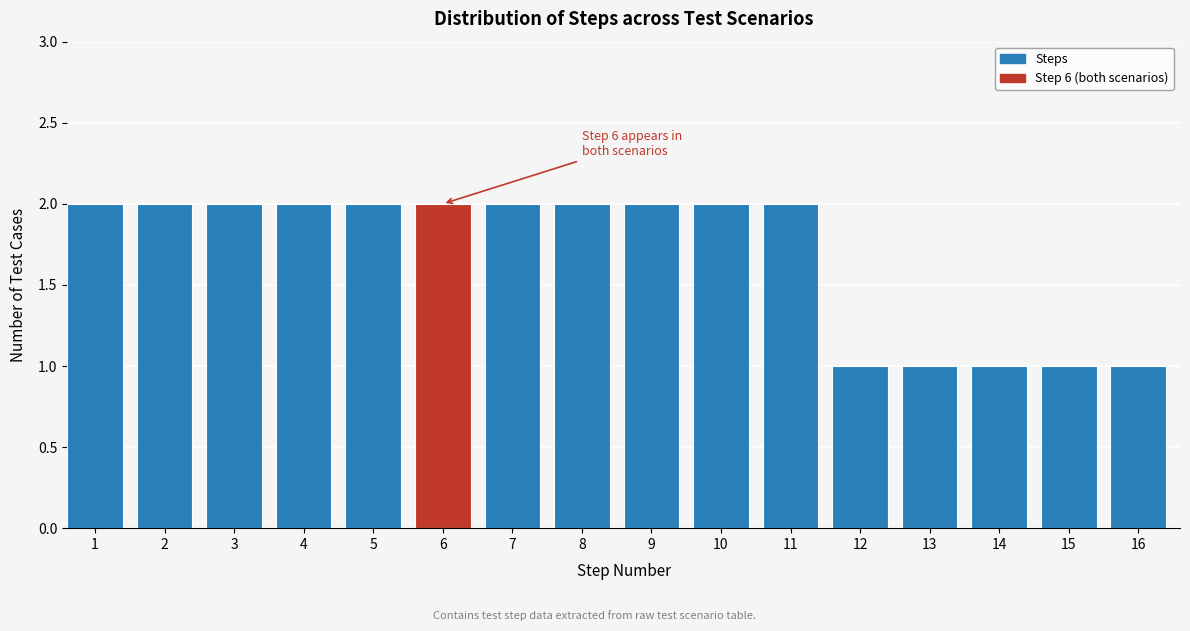

Reading left to right, what are all the values shown in this chart?

2	2	2	2	2	2	2	2	2	2	2	1	1	1	1	1